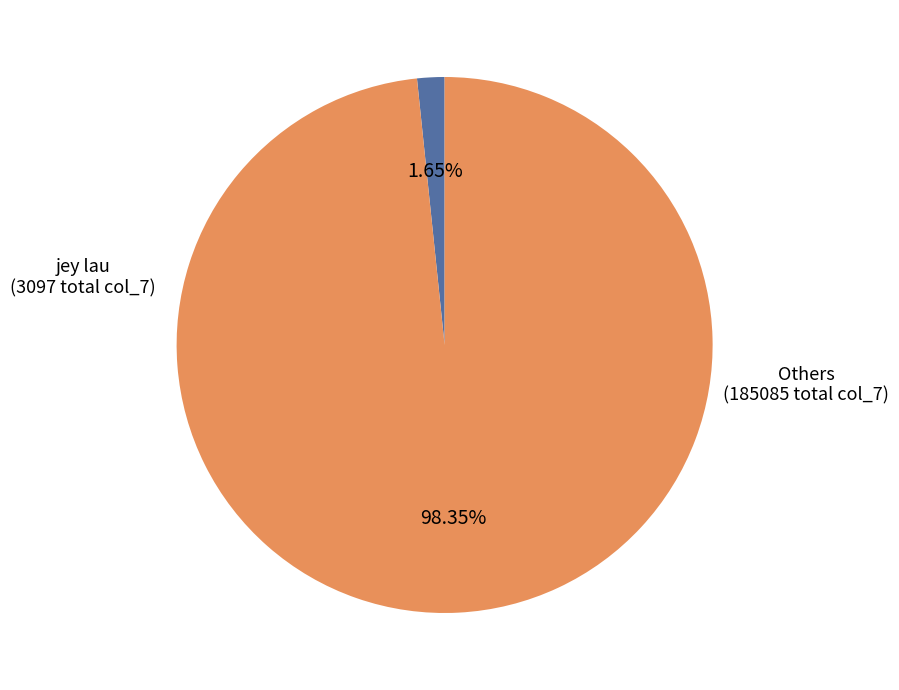

Is there a majority slice in this chart?

Yes